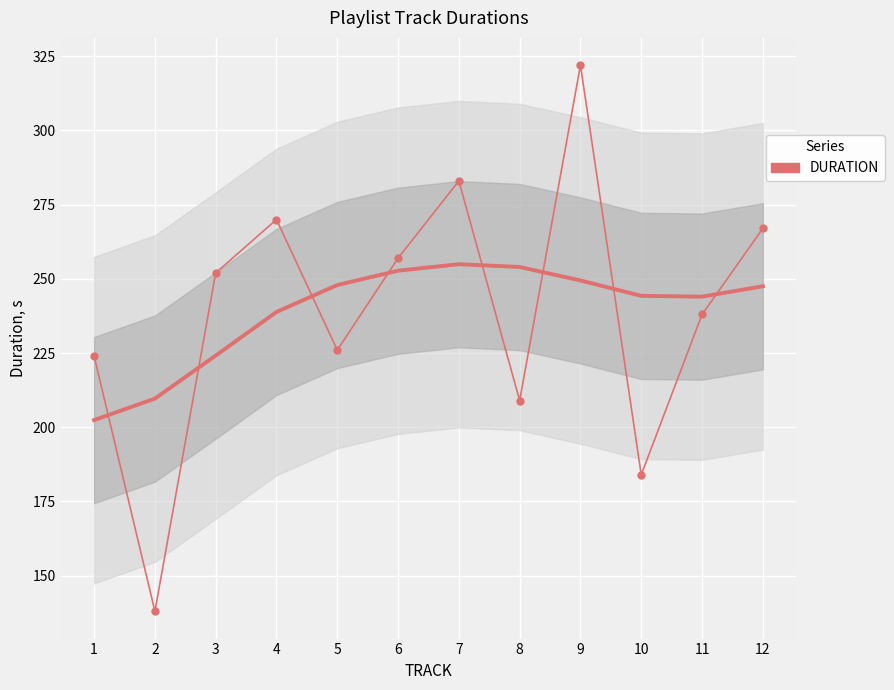

At which category does the data reach its first local peak?

4